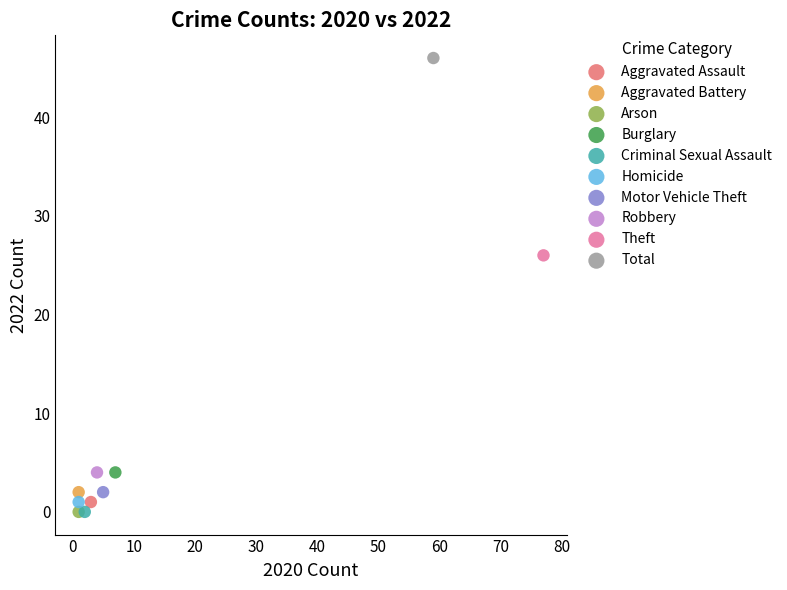

What are all the series names shown in the legend?

Aggravated Assault, Aggravated Battery, Arson, Burglary, Criminal Sexual Assault, Homicide, Motor Vehicle Theft, Robbery, Theft, Total